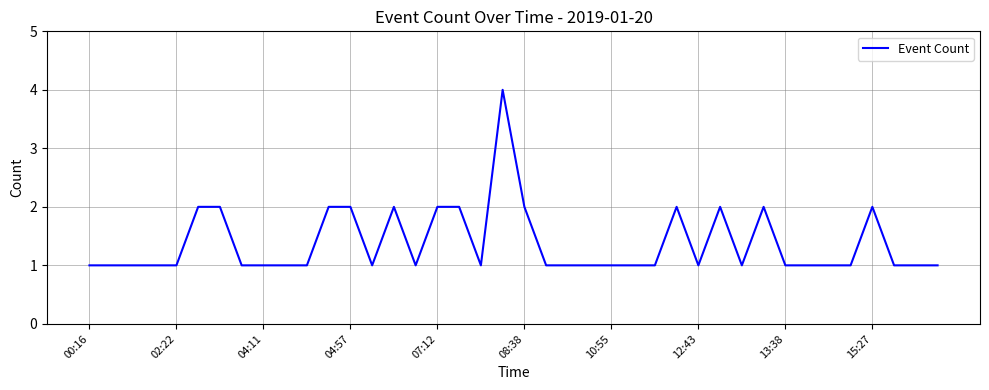

What is the difference between the maximum and minimum values?

3